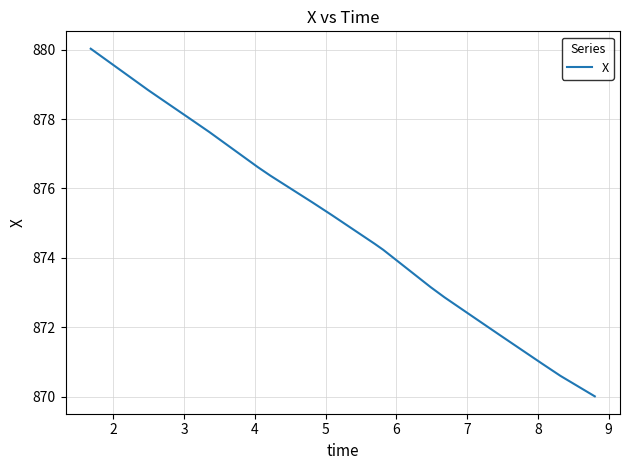

What is the difference between the maximum and minimum values?

10.0